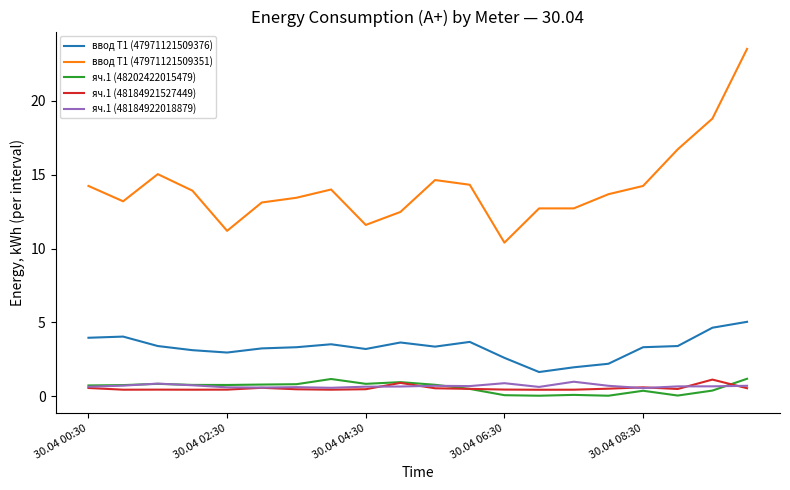

Which series has the widest spread of values?

ввод Т1 (47971121509351)